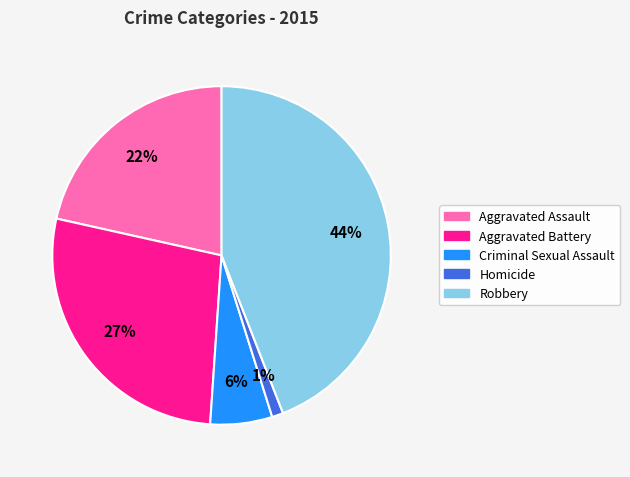

The Criminal Sexual Assault slice represents 19% of the pie. True or false?

False